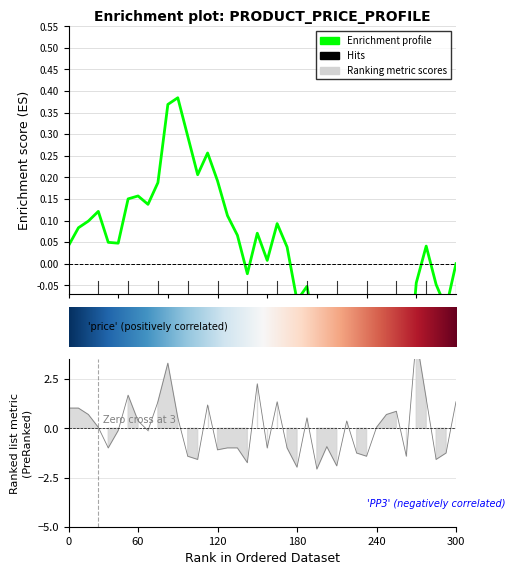

What position from the left is 14?

15